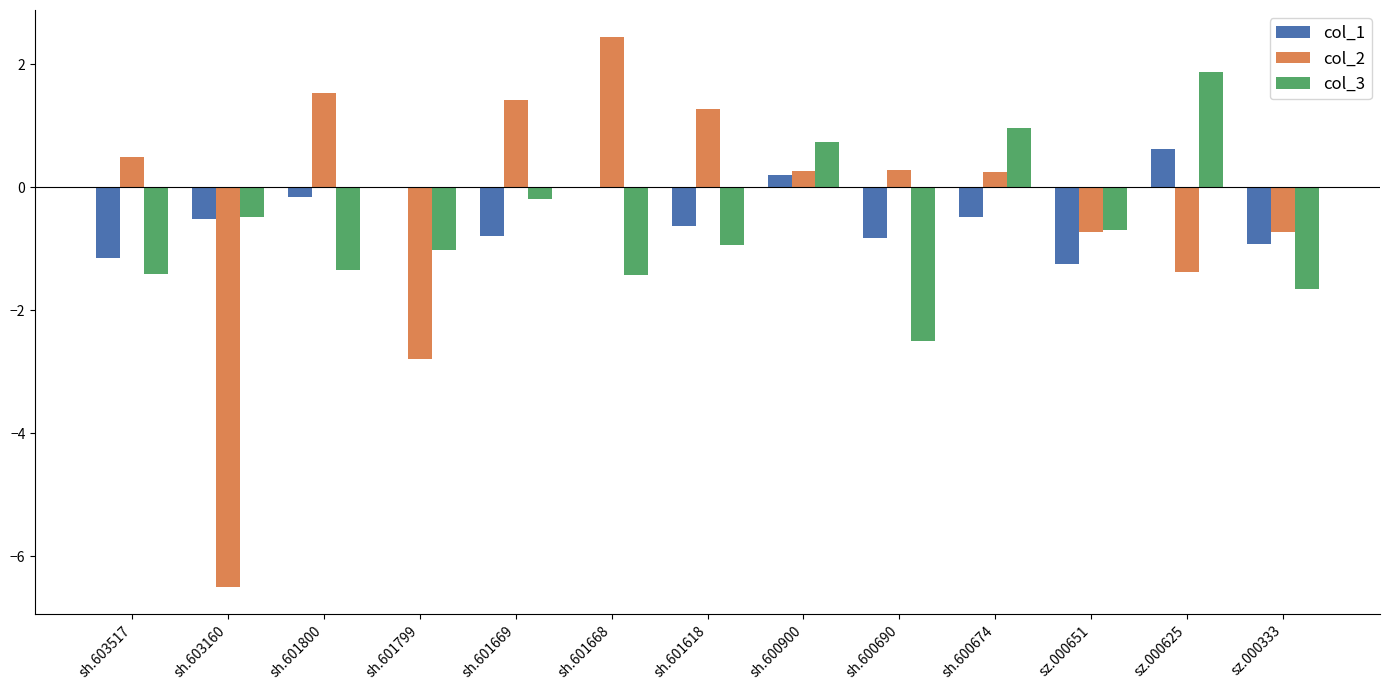

Where is col_3 nearest to the value 0?

sh.601669